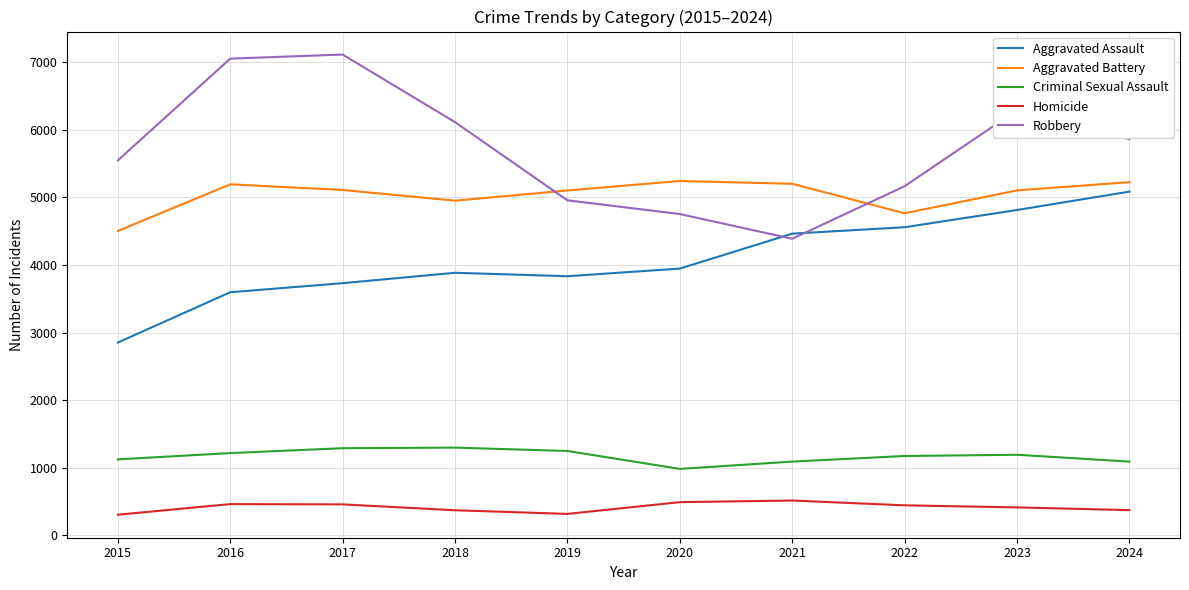

What is the minimum value shown in the chart?

305